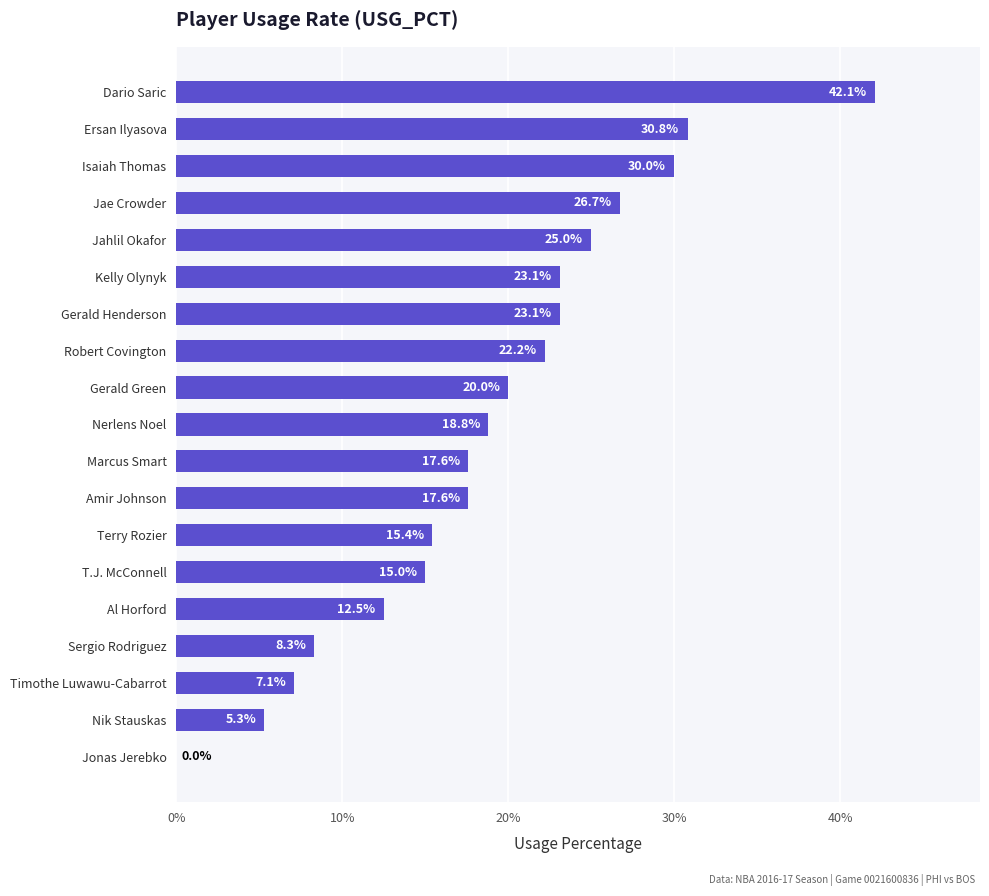

What is the maximum value shown in the chart?

0.4